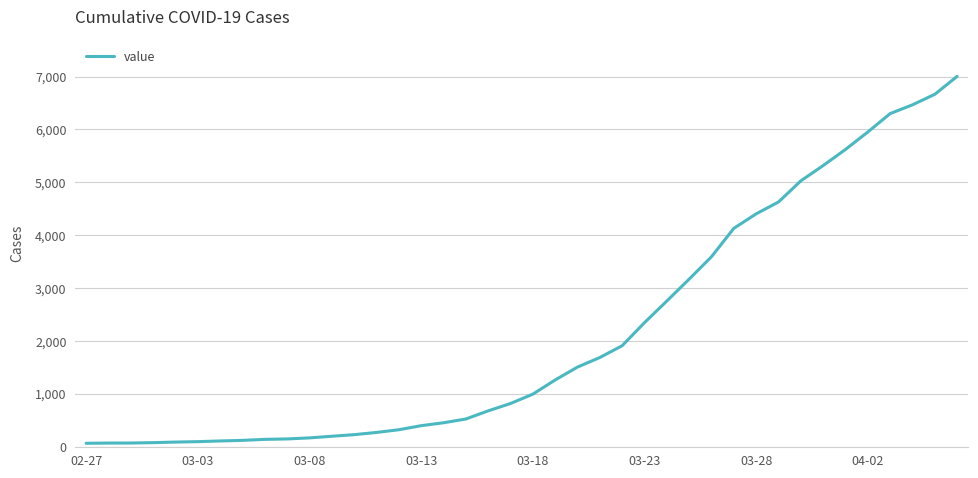

What is the difference between the maximum and minimum values?

6939